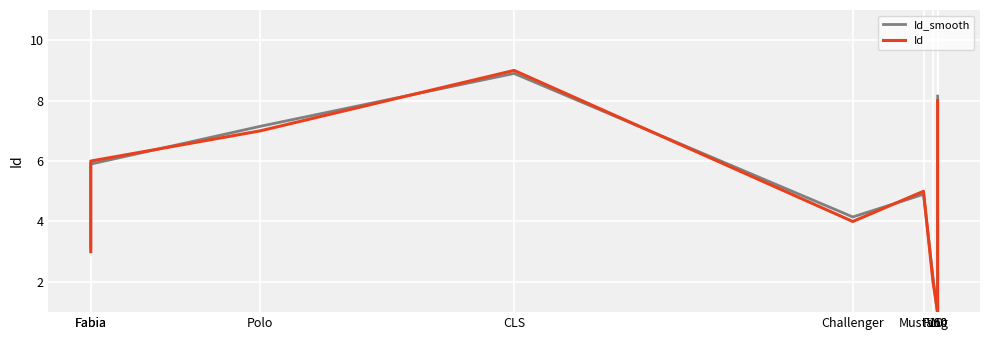

Is it true that Id equals 9.0 at CLS?

True